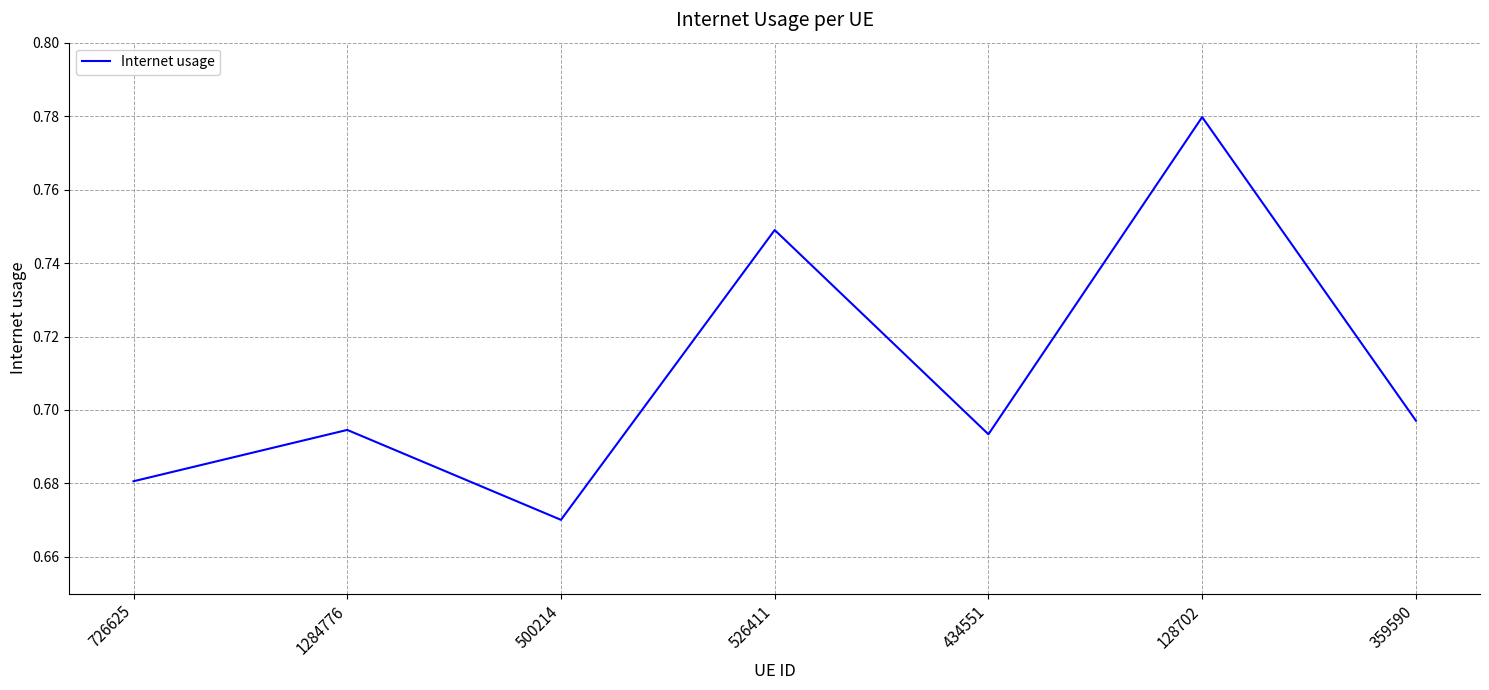

True or false: the data shows 0.2 at 434551.

False